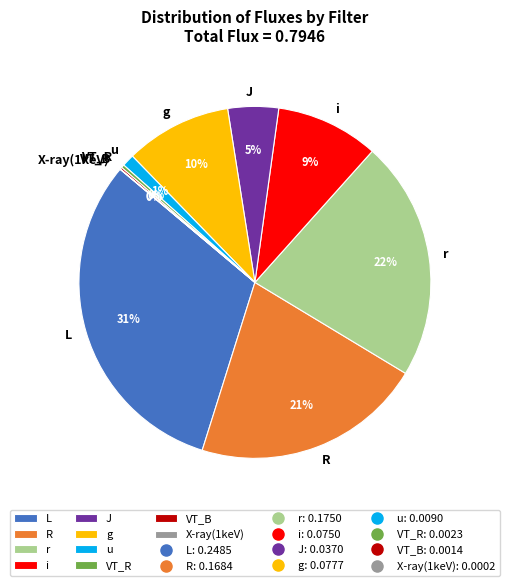

To the nearest percent, what percentage of the pie is R?

21%